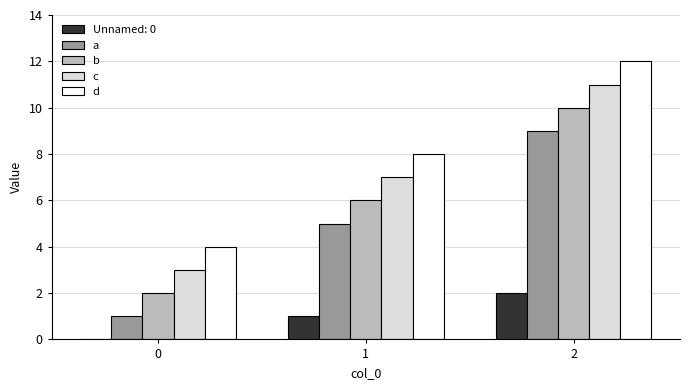

Reading left to right, transcribe all the data shown in this chart.

Unnamed: 0: 0=0	1=1	2=2
a: 0=1	1=5	2=9
b: 0=2	1=6	2=10
c: 0=3	1=7	2=11
d: 0=4	1=8	2=12